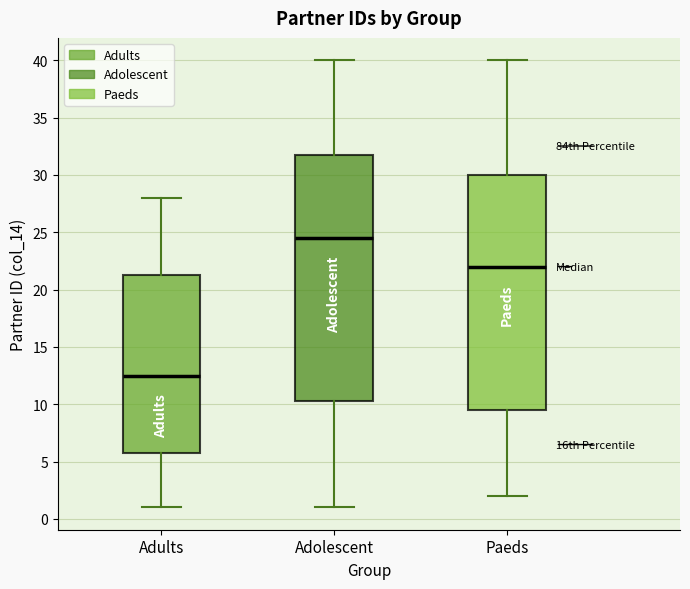

Which box's median line is the highest?

Adolescent